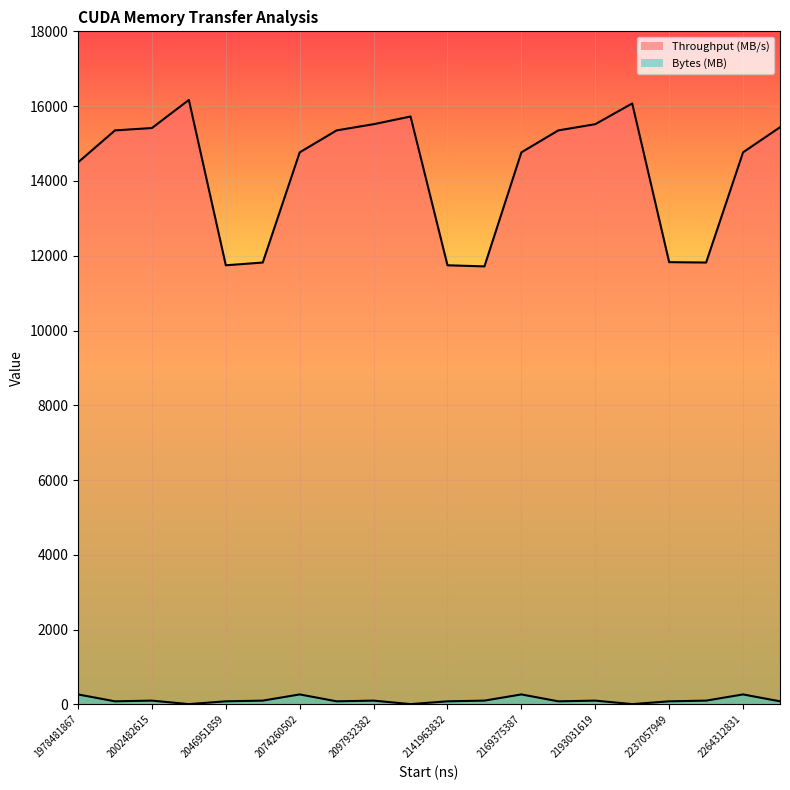

How many categories are shown in the chart?

20